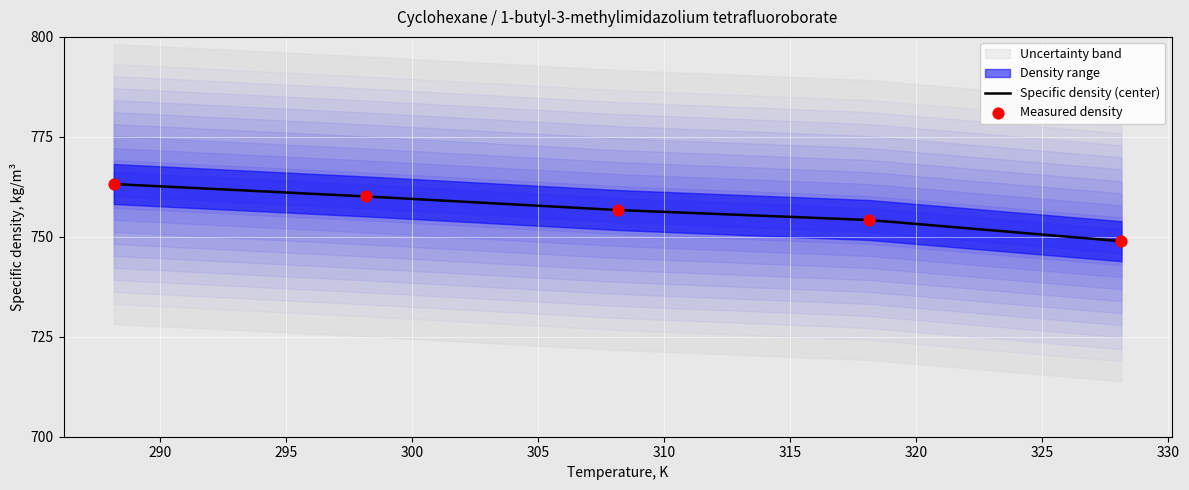

Is the value of Specific density (center) at 290 greater than the value of Measured density at 290?

No